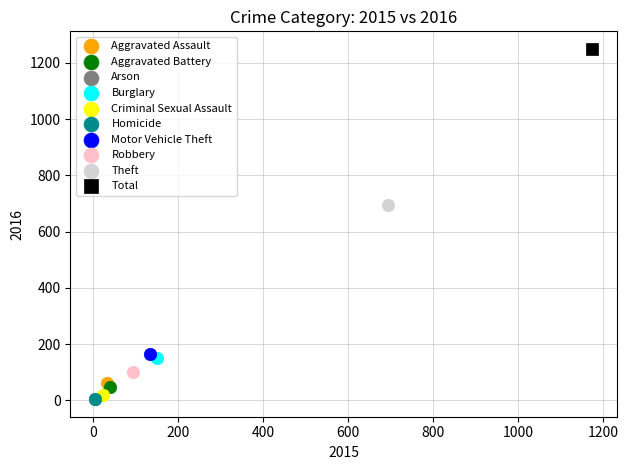

What are all the series names shown in the legend?

Aggravated Assault, Aggravated Battery, Arson, Burglary, Criminal Sexual Assault, Homicide, Motor Vehicle Theft, Robbery, Theft, Total